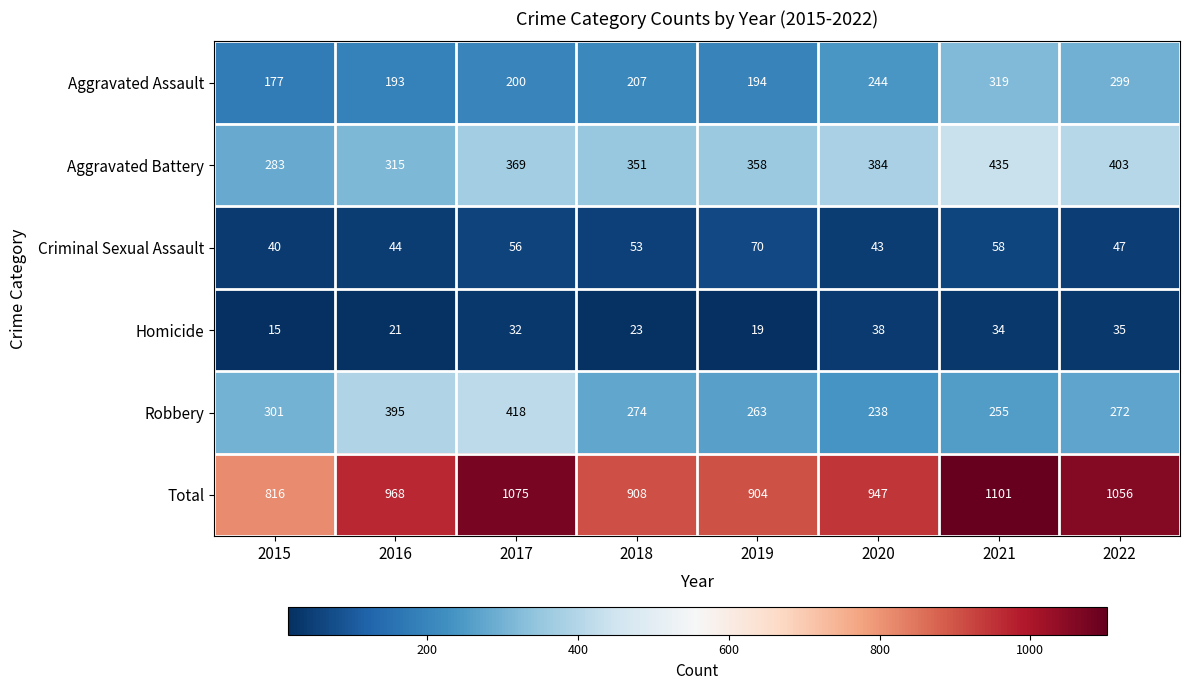

At how many categories does at least one series exceed 72?

8